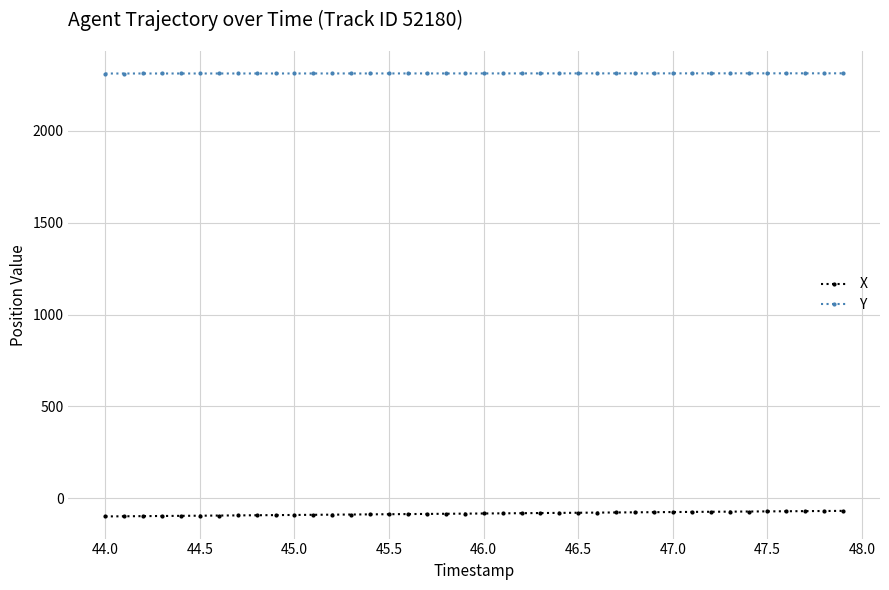

List the series in order of their peak value, lowest first.

X, Y